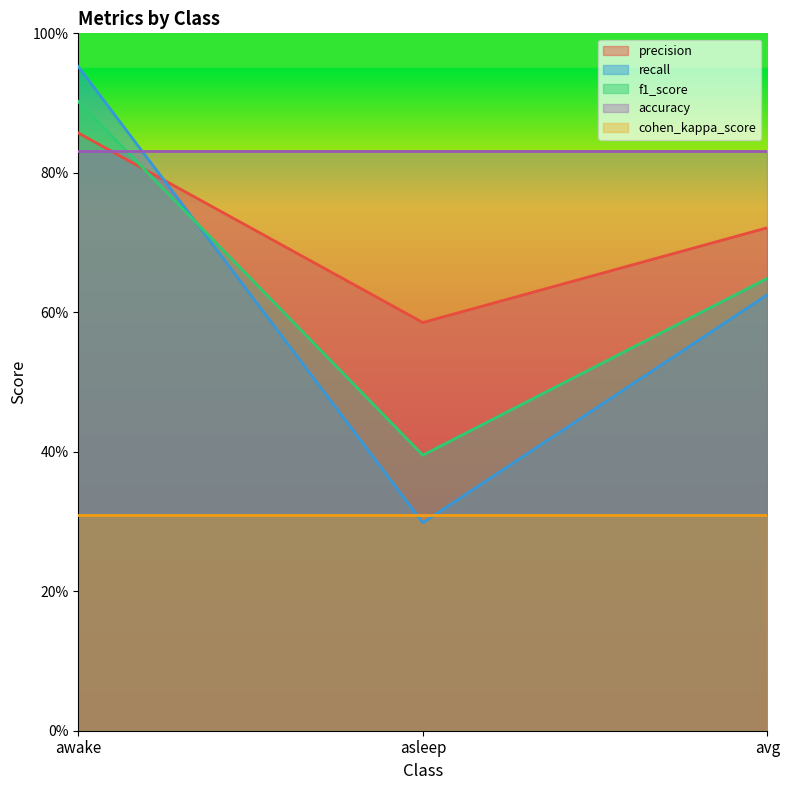

What position from the left is asleep?

2